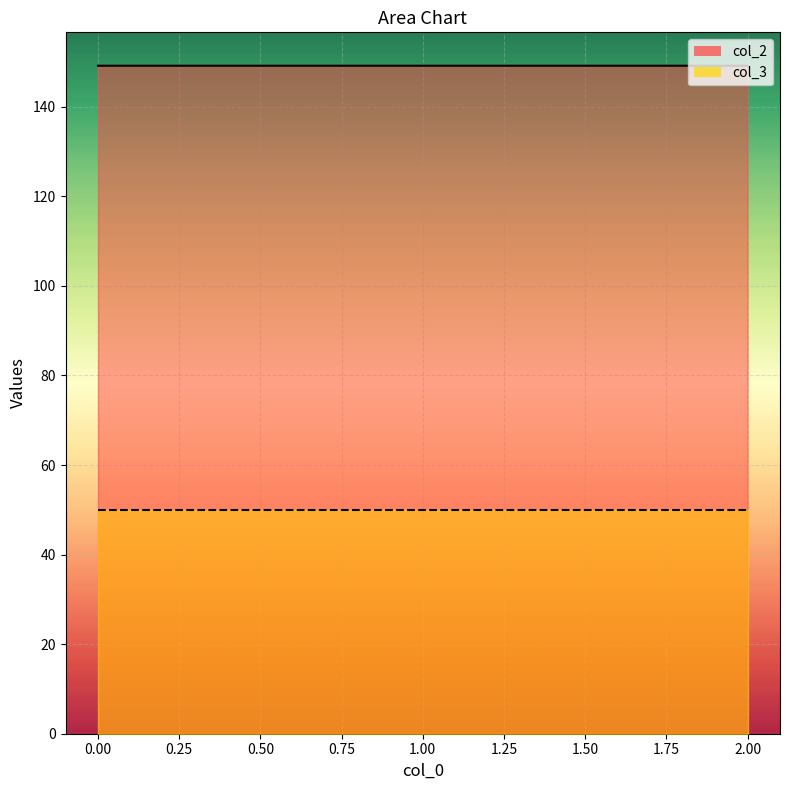

The chart shows a value of 252.5 at 2. True or false?

False